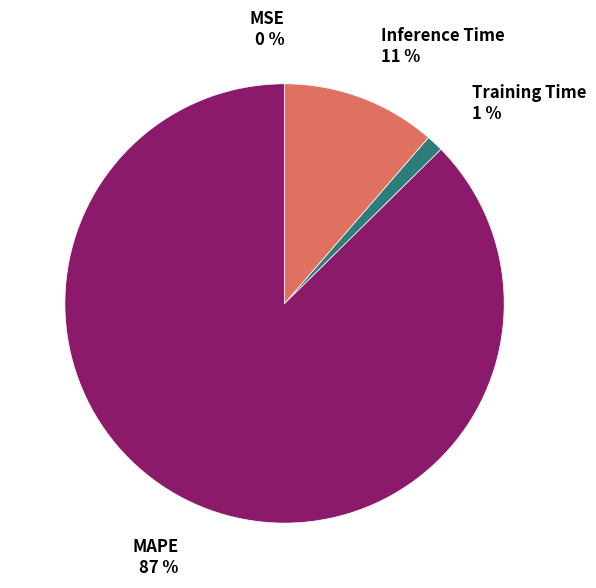

To the nearest percent, what is the average slice percentage?

25%